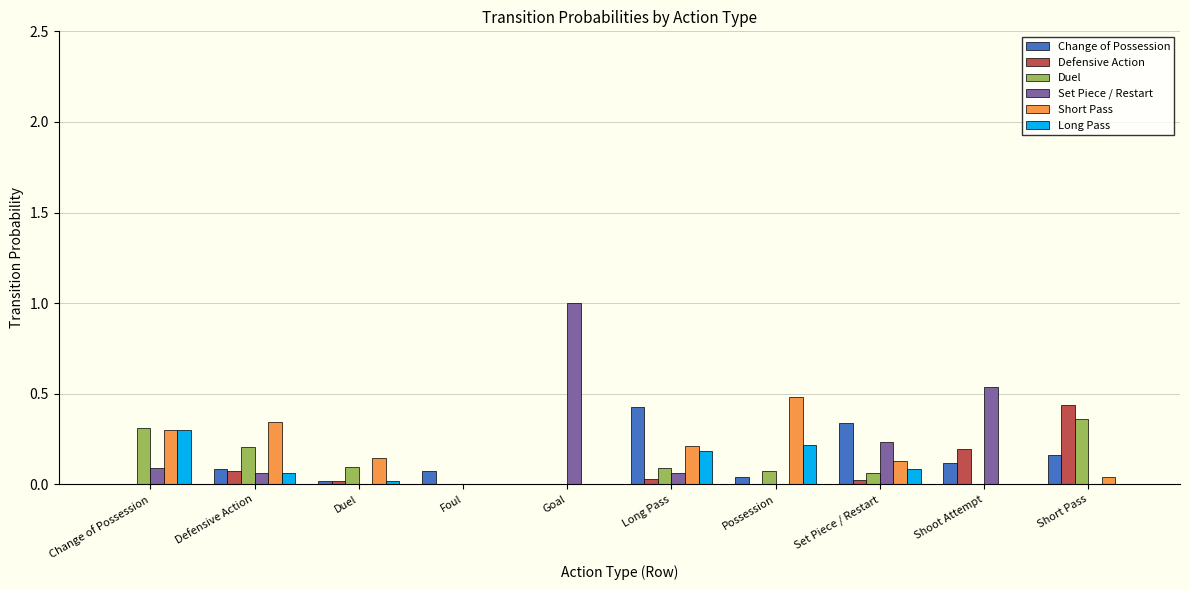

Is the value of Defensive Action at Possession greater than the value of Set Piece / Restart at Shoot Attempt?

No